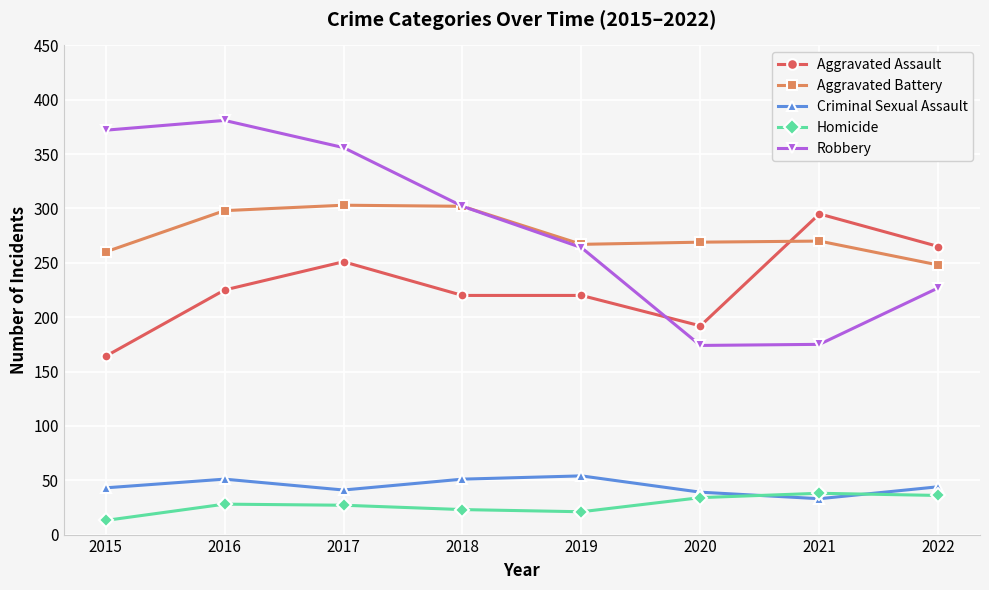

What is the difference between the highest and lowest values at 2020?

235